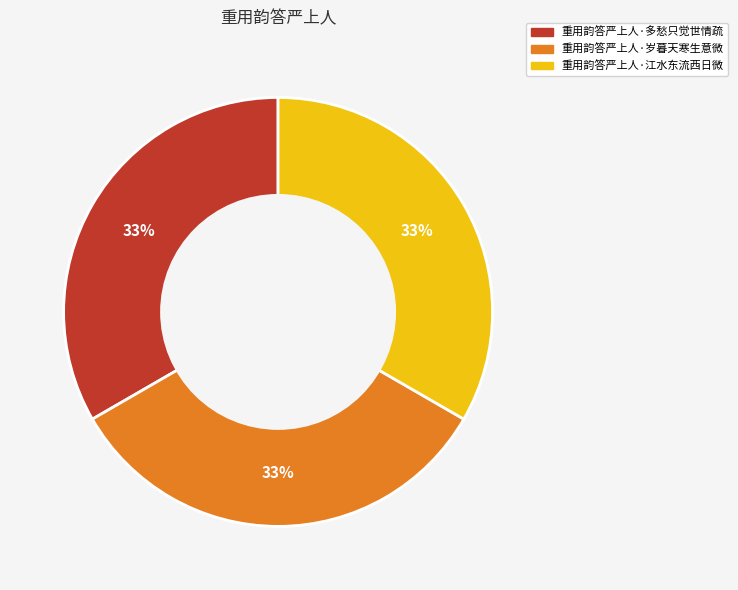

Is there a majority slice in this chart?

No